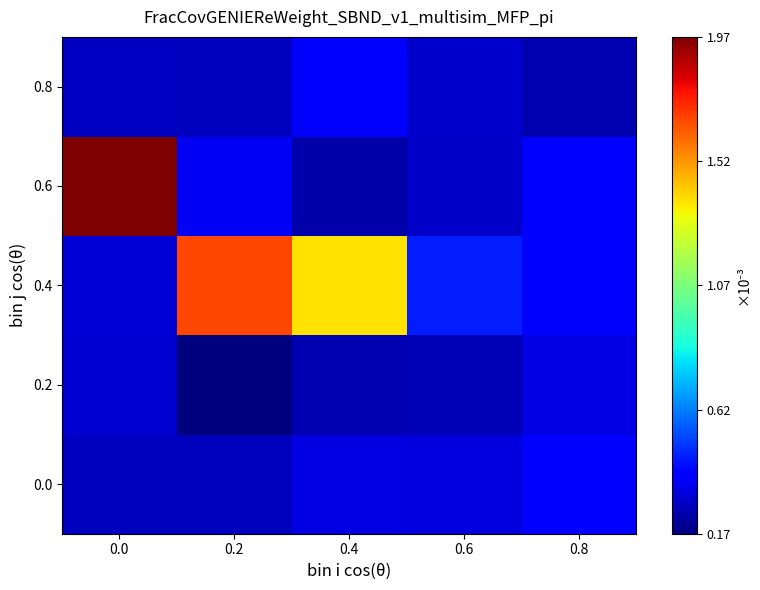

What is the total value across all series at 0.0?

3128